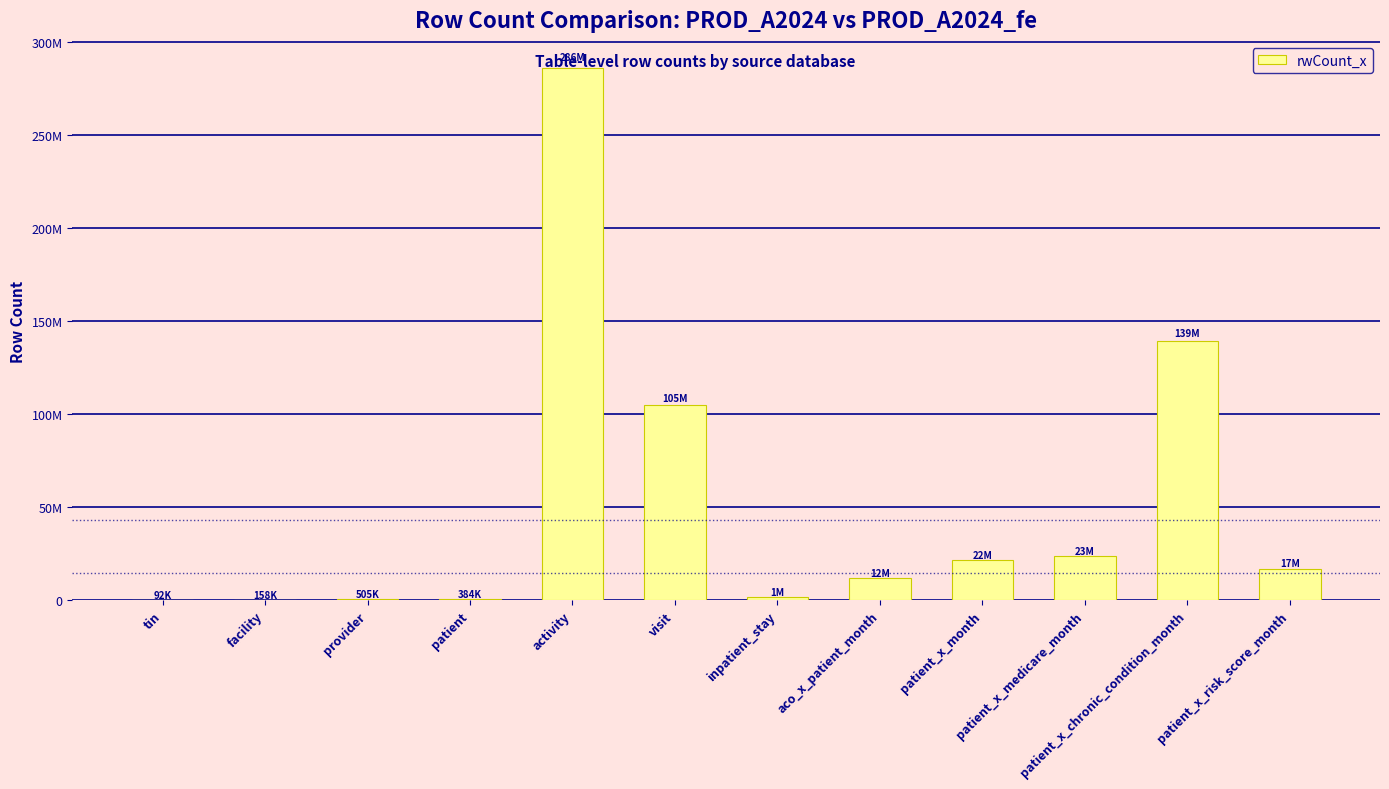

What is the ratio of the value at patient_x_chronic_condition_month to the value at provider?

275.8